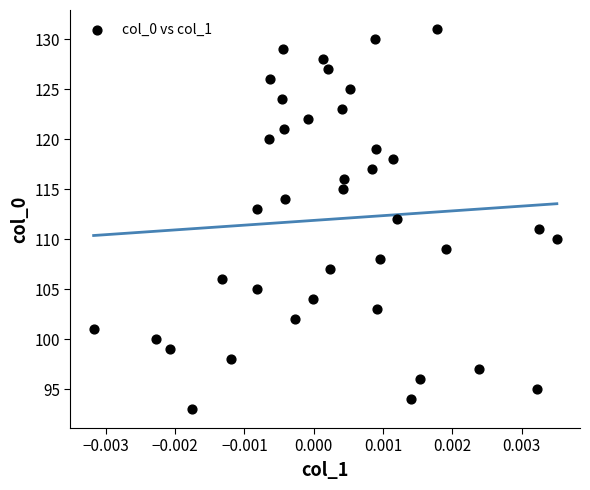

What is the range of Y values (max minus min)?

38